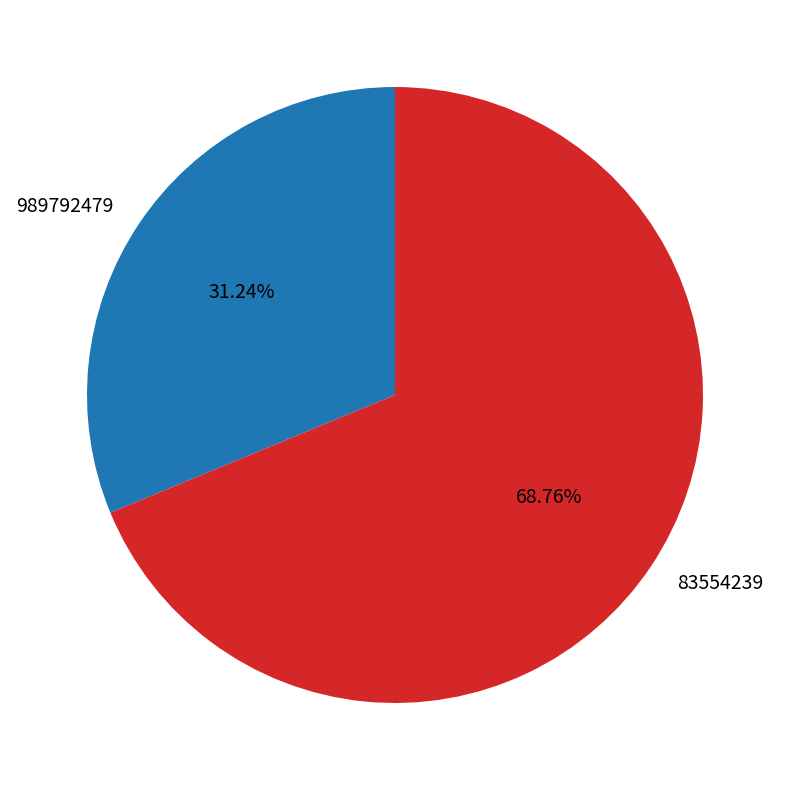

What portion of the pie excludes 83554239?

31.2%